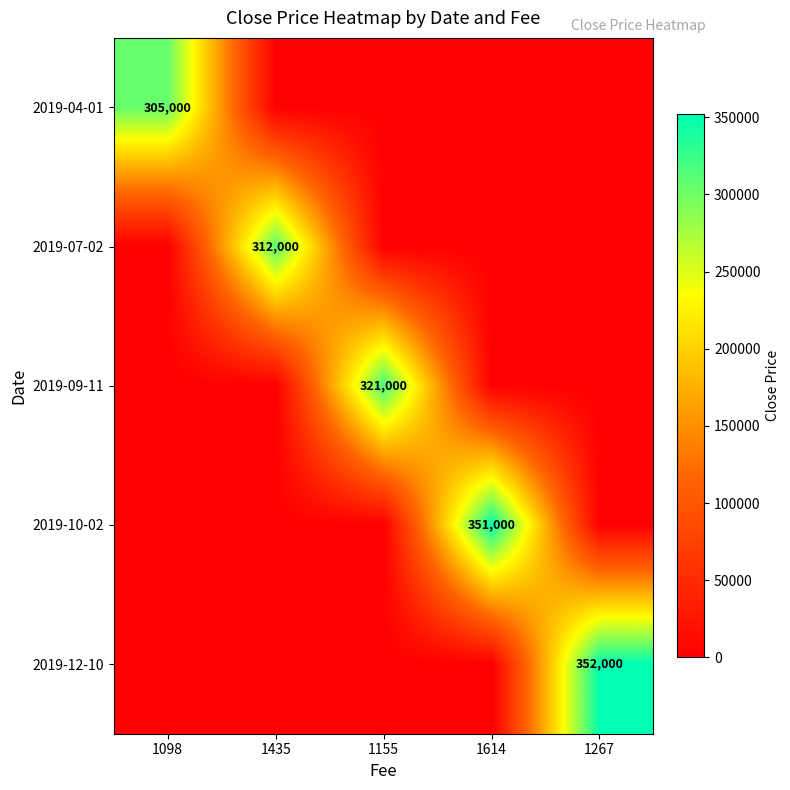

Is it true that 2019-12-10 equals 352000 at 1267?

True